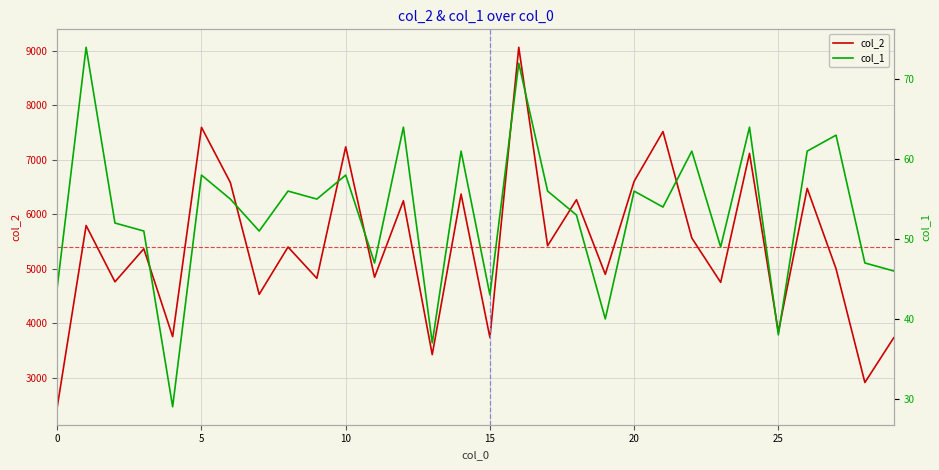

What is the total value across all series at 23?

4796